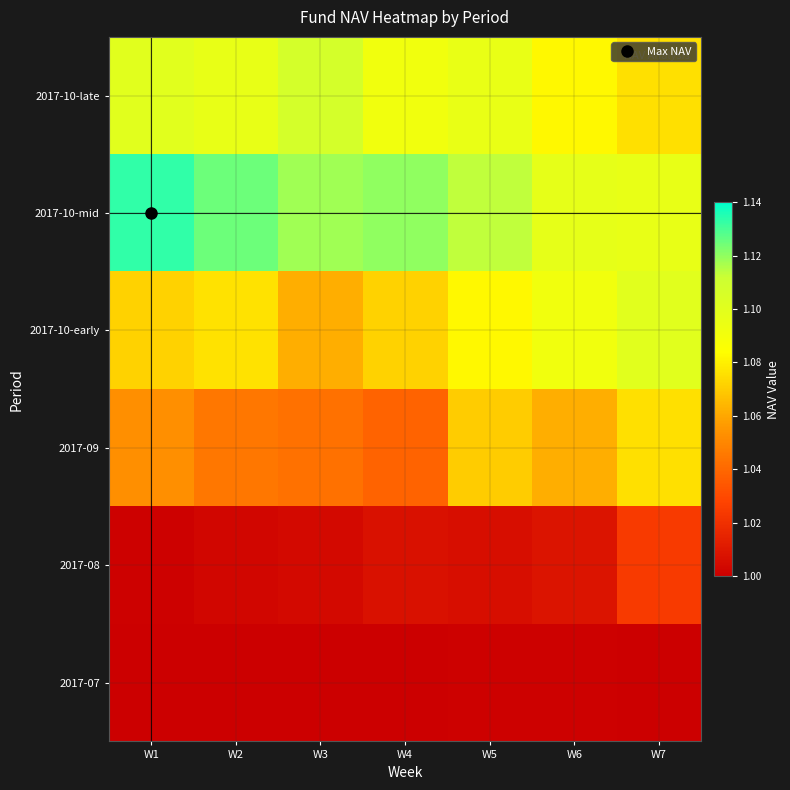

Reading left to right, what are all the values shown in this chart?

2017-07: W1=1.0	W2=1.0	W3=1.0	W4=1.0	W5=1.0	W6=1.0	W7=1.0
2017-08: W1=1.0	W2=1.0	W3=1.0	W4=1.0	W5=1.0	W6=1.0	W7=1.0
2017-09: W1=1.1	W2=1.0	W3=1.0	W4=1.0	W5=1.1	W6=1.1	W7=1.1
2017-10-early: W1=1.1	W2=1.1	W3=1.1	W4=1.1	W5=1.1	W6=1.1	W7=1.1
2017-10-mid: W1=1.1	W2=1.1	W3=1.1	W4=1.1	W5=1.1	W6=1.1	W7=1.1
2017-10-late: W1=1.1	W2=1.1	W3=1.1	W4=1.1	W5=1.1	W6=1.1	W7=1.1